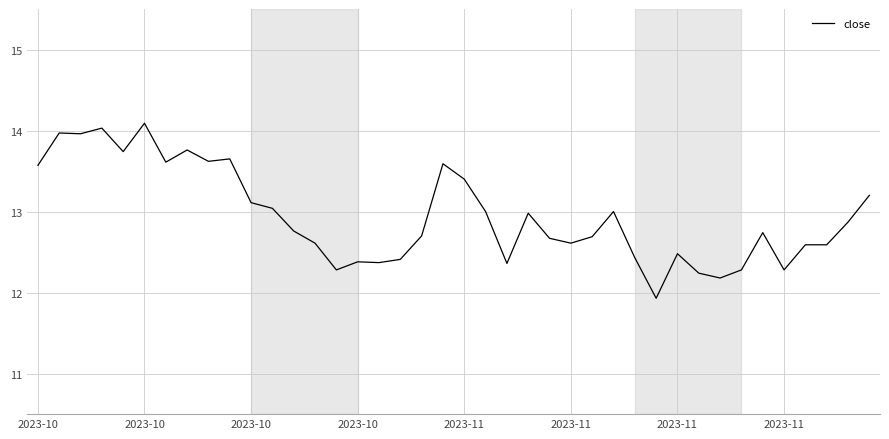

What is the greatest value displayed?

14.1